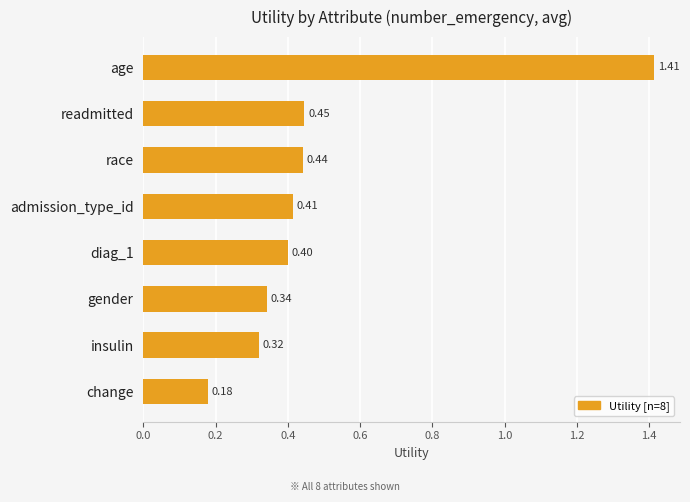

Where is the data nearest to the value 0?

change